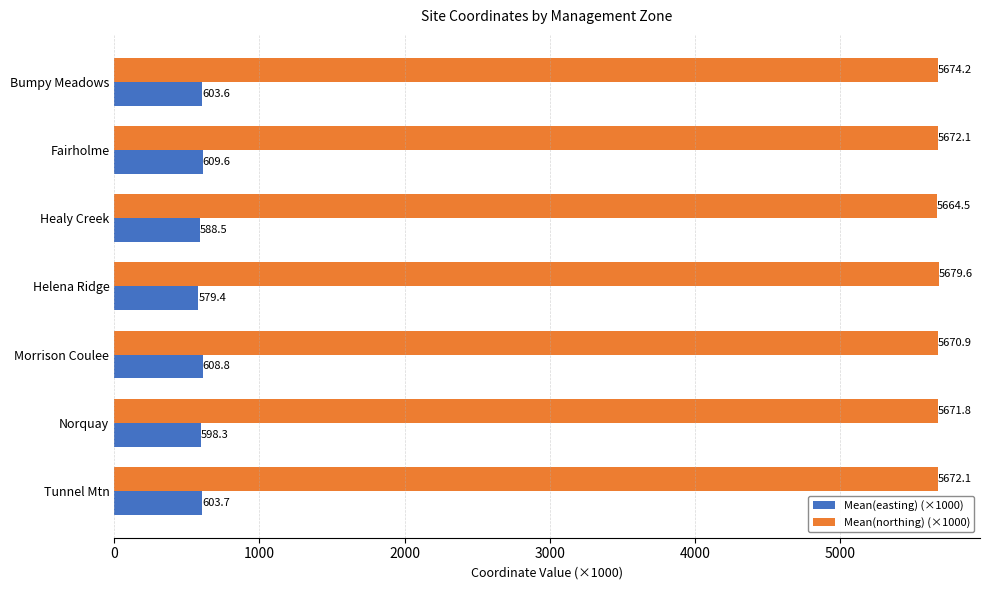

What is the minimum value for Mean(easting) (×1000)?

579.4